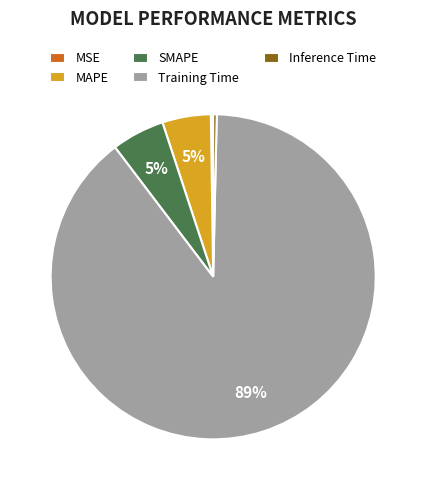

Does any single category account for the majority?

Yes